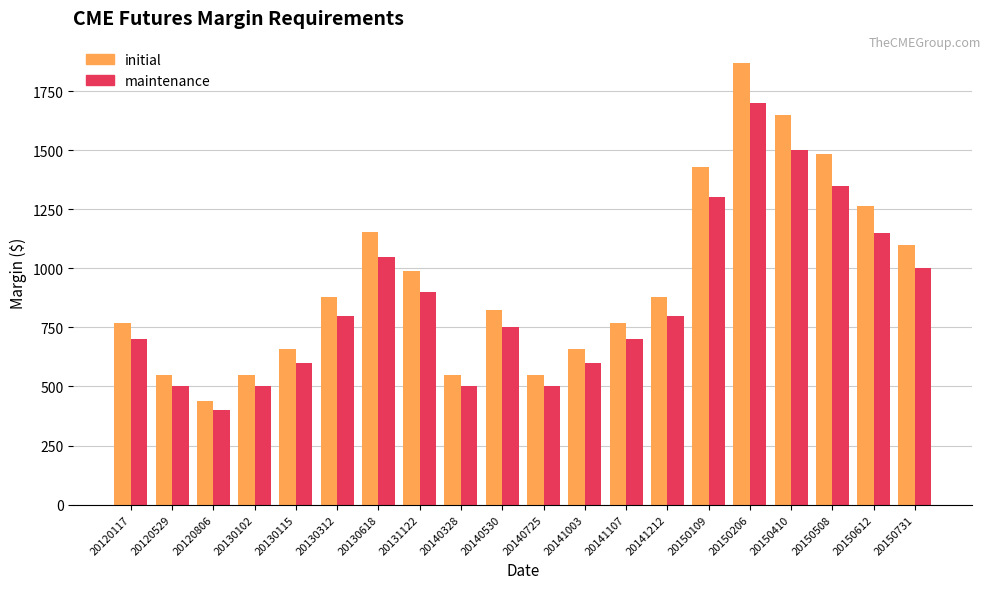

What is the spread (max minus min) of values at 20150206?

170